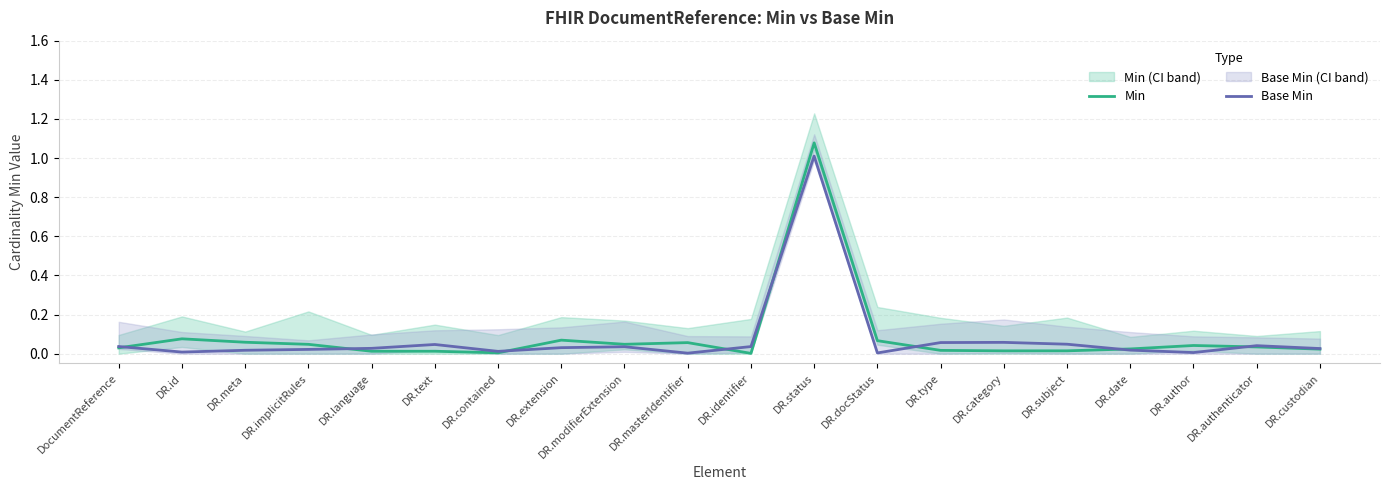

The value of Base Min at DR.docStatus is 0.0. True or false?

True